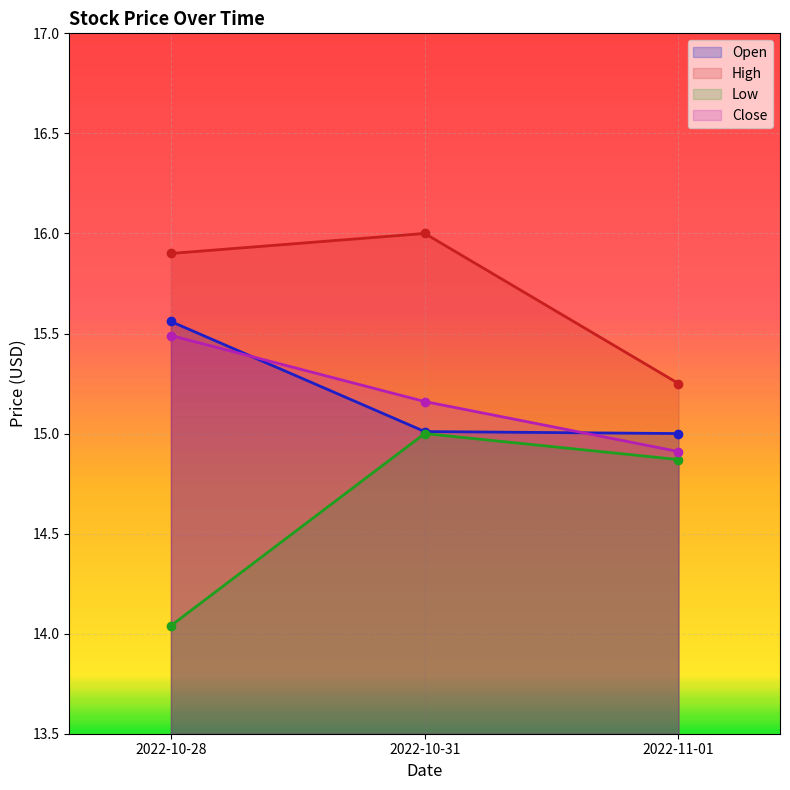

What value does the High series have at 2022-10-28?

15.9